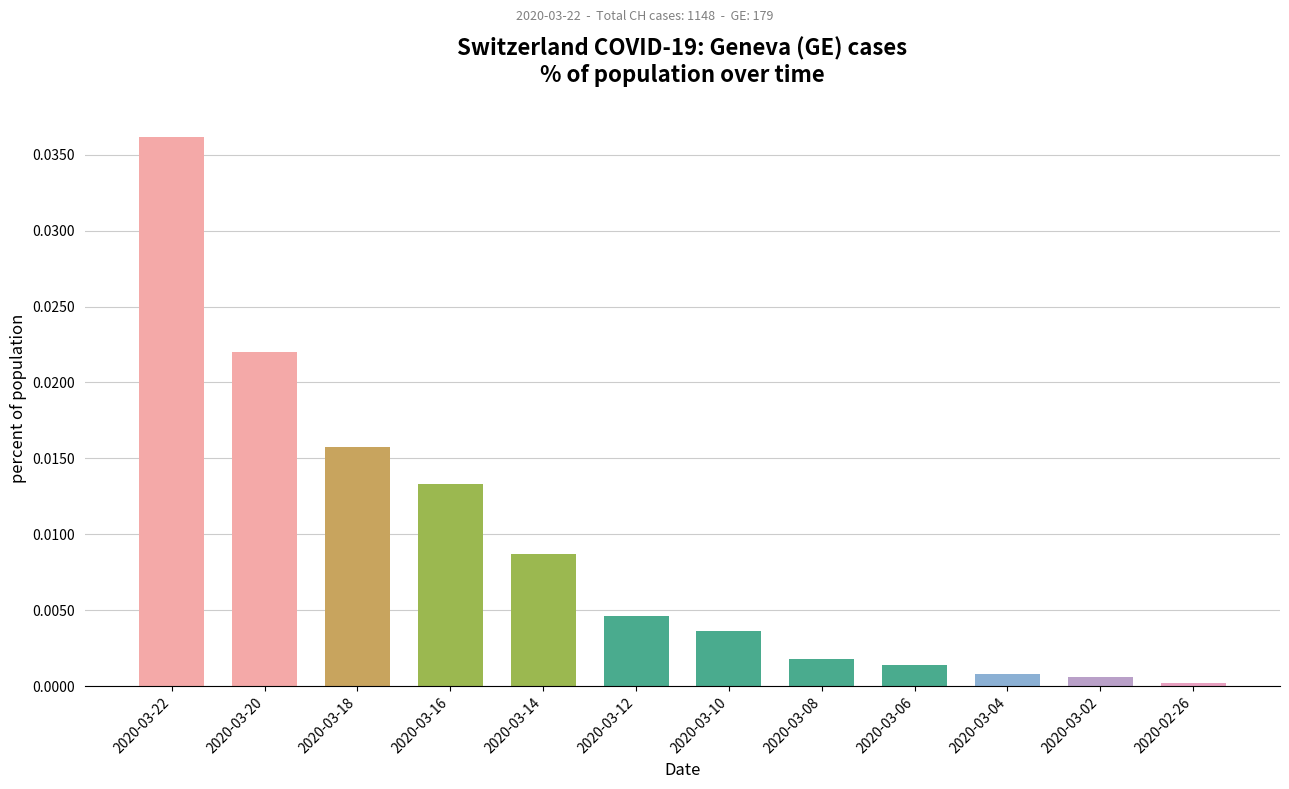

The chart shows a value of 0.0 at 2020-02-26. True or false?

True